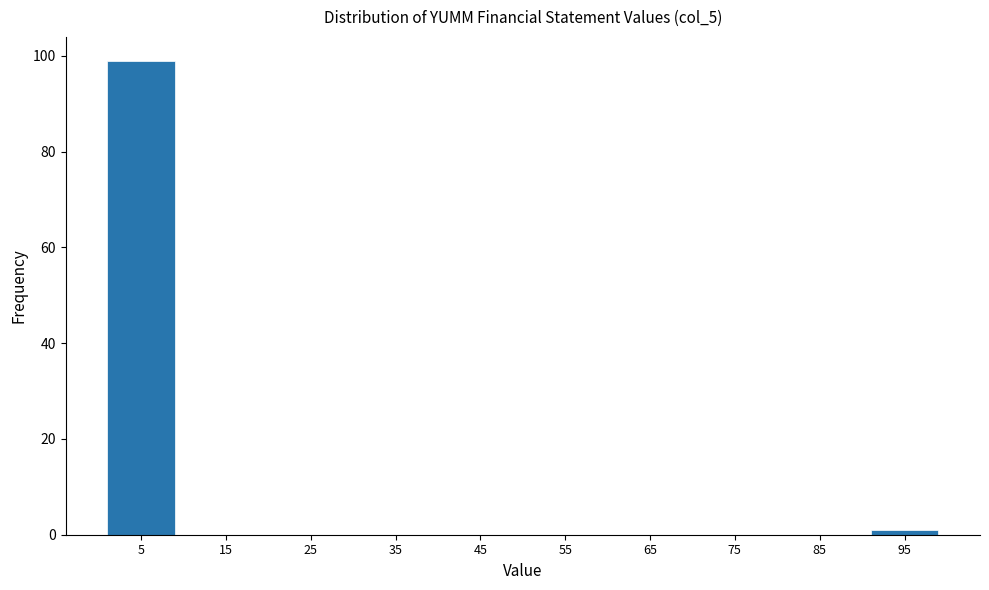

Reading right to left, extract all data points from this chart.

95=1	85=0	75=0	65=0	55=0	45=0	35=0	25=0	15=0	5=99